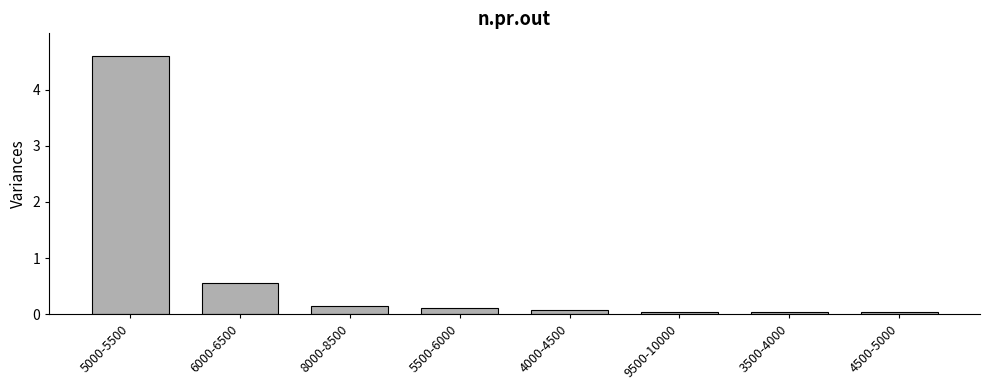

What is the difference between the maximum and minimum values?

4.6